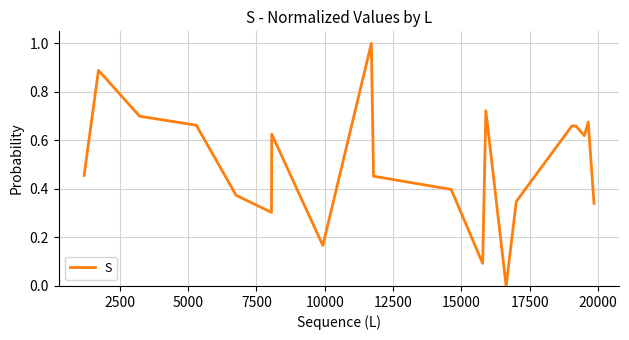

What is the greatest value displayed?

1.0